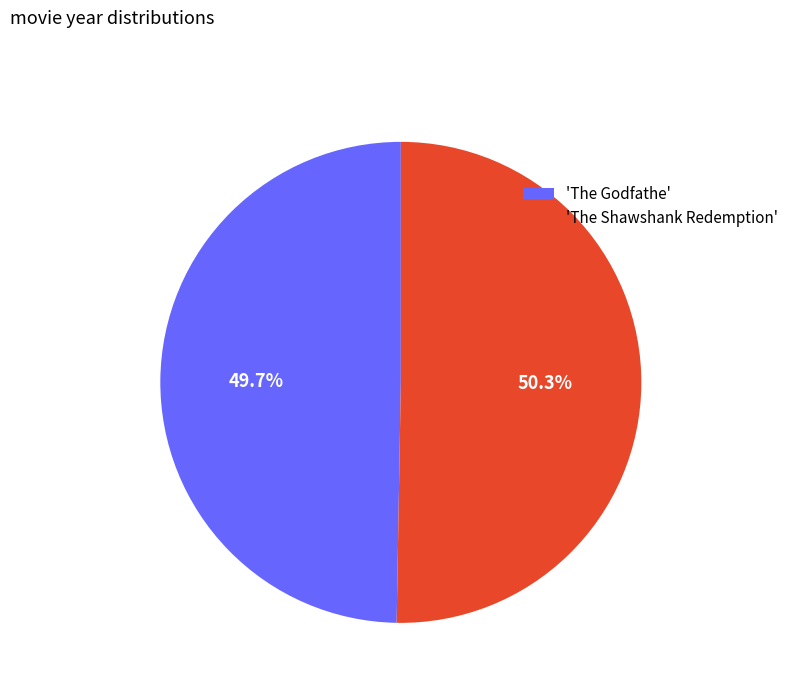

Is there any slice that represents more than half of the pie?

Yes